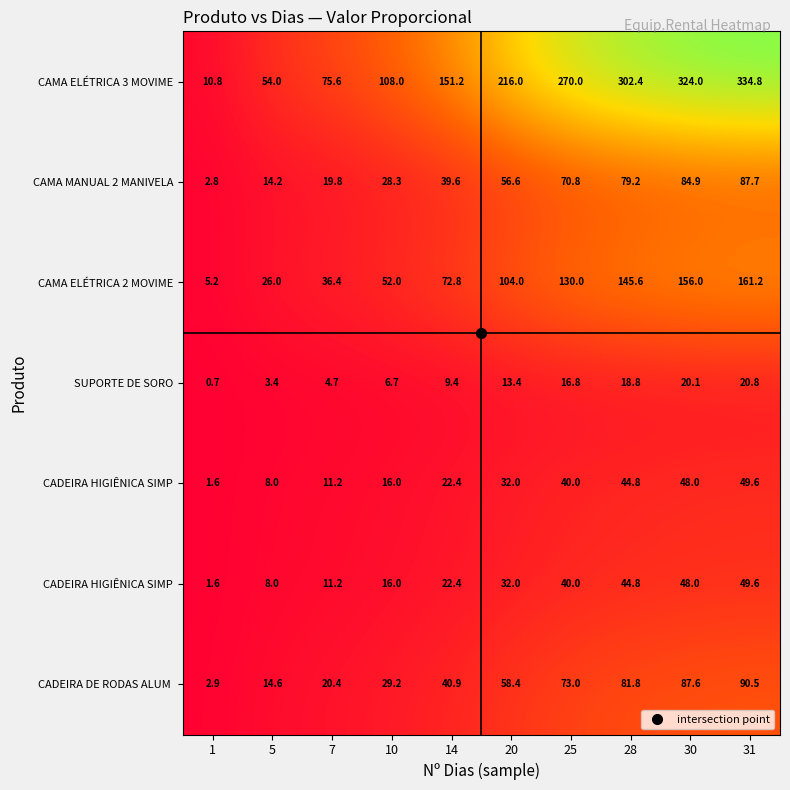

At how many categories does at least one series exceed 0?

10